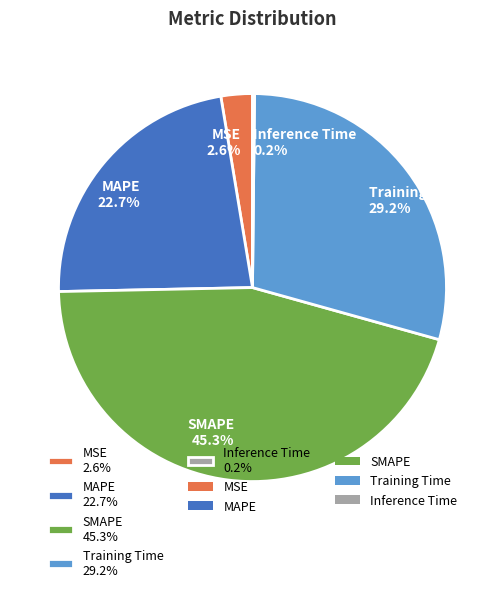

Is there a majority slice in this chart?

No